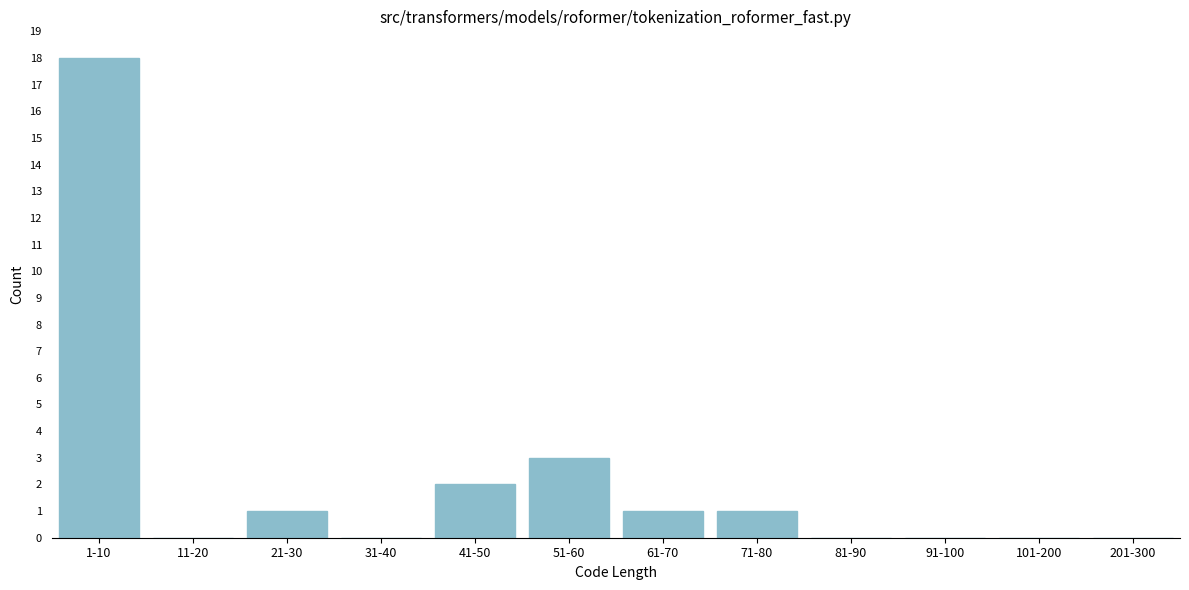

Reading left to right, transcribe all the data shown in this chart.

1-10=18	11-20=0	21-30=1	31-40=0	41-50=2	51-60=3	61-70=1	71-80=1	81-90=0	91-100=0	101-200=0	201-300=0